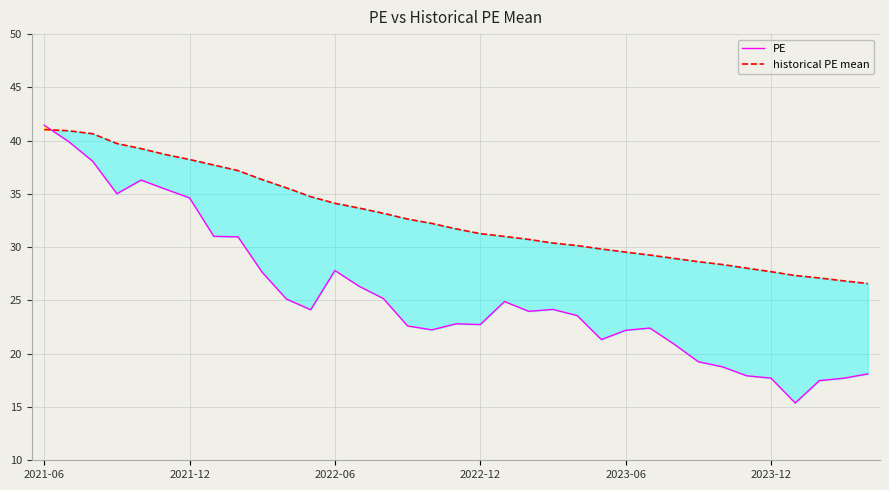

What is the difference between the maximum and minimum values in the historical PE mean series?

14.4